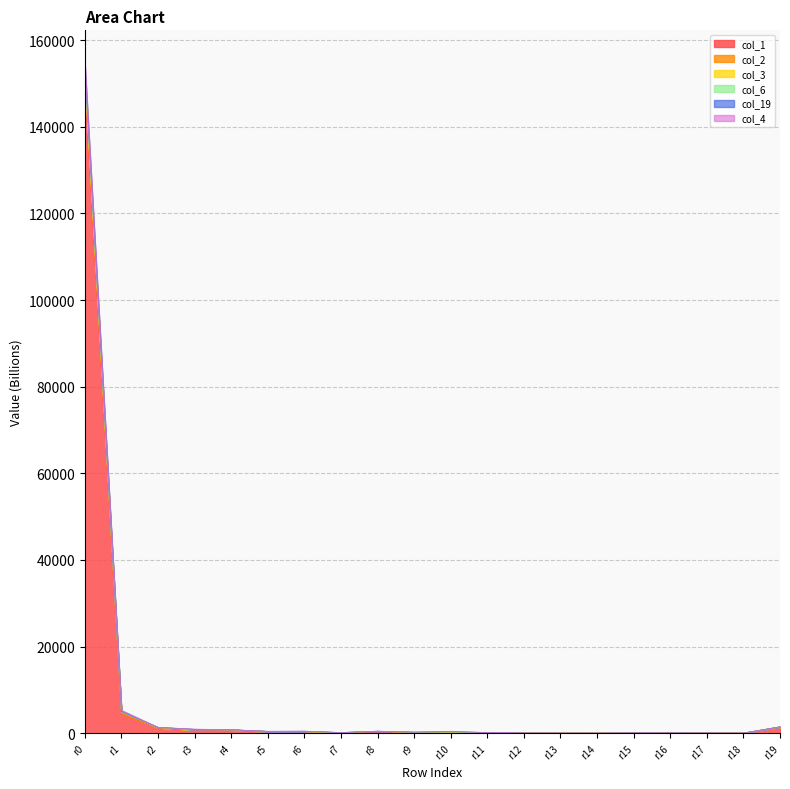

What is the maximum value for col_1?

150028.6